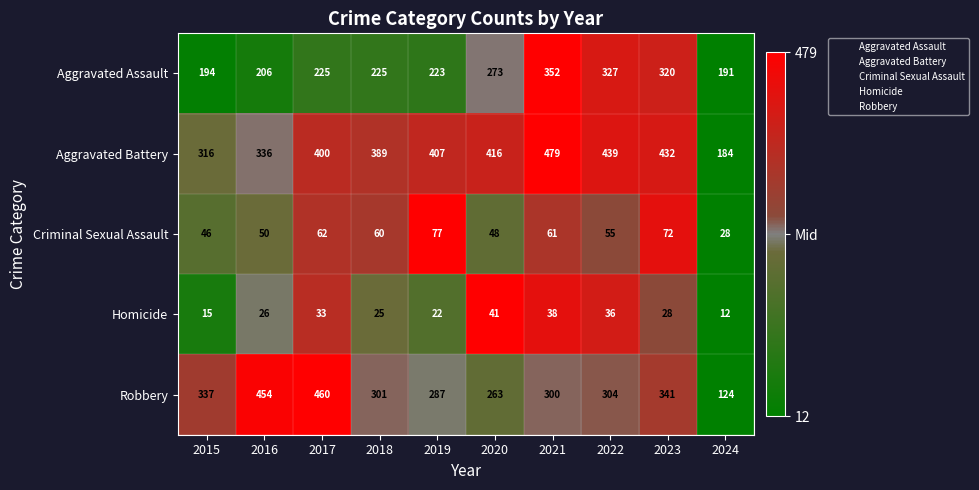

How many data points does each series have?

10